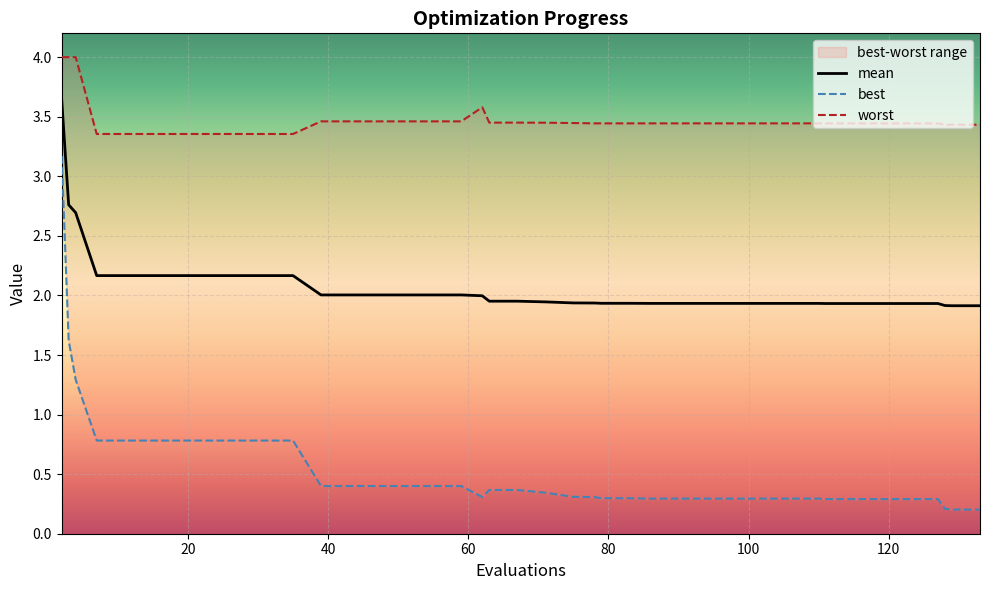

Rank the series by their average value, from lowest to highest.

best, mean, worst